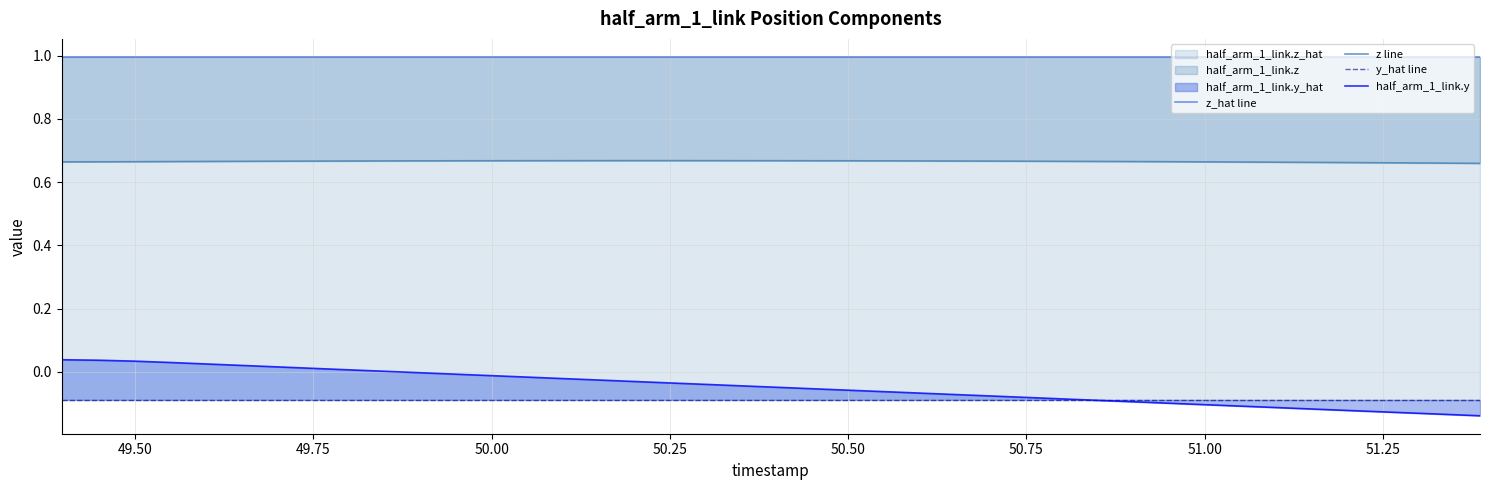

What is the minimum value shown in the chart?

-0.1